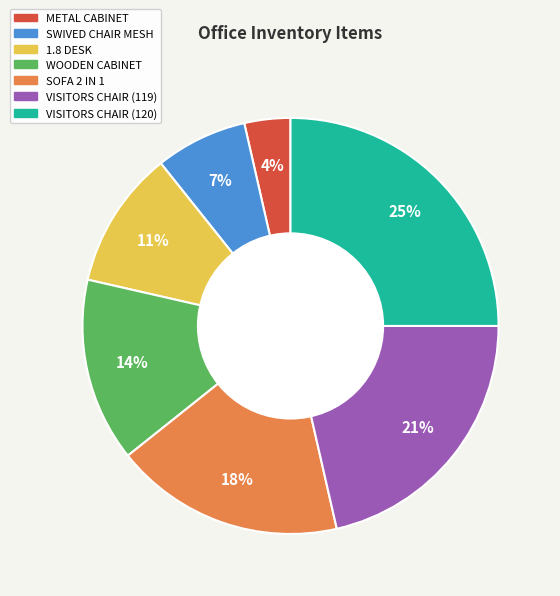

To the nearest percent, what is the average slice percentage?

14%